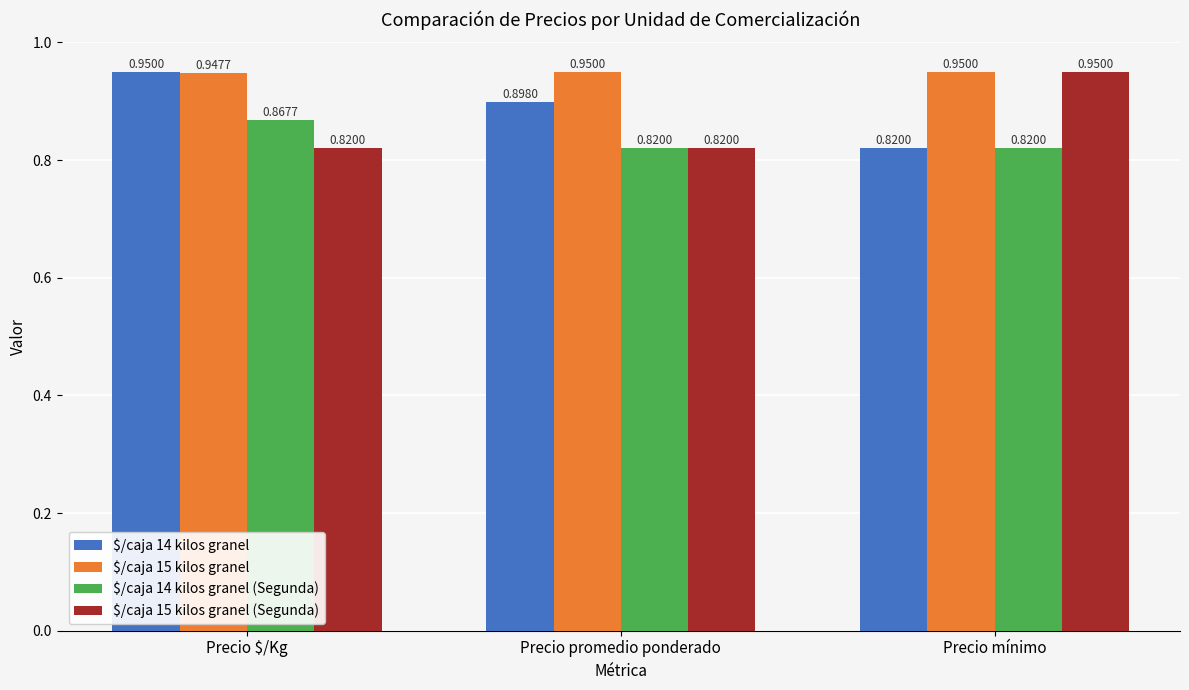

List the labels in order of $/caja 14 kilos granel value, largest first.

Precio $/Kg, Precio promedio ponderado, Precio mínimo